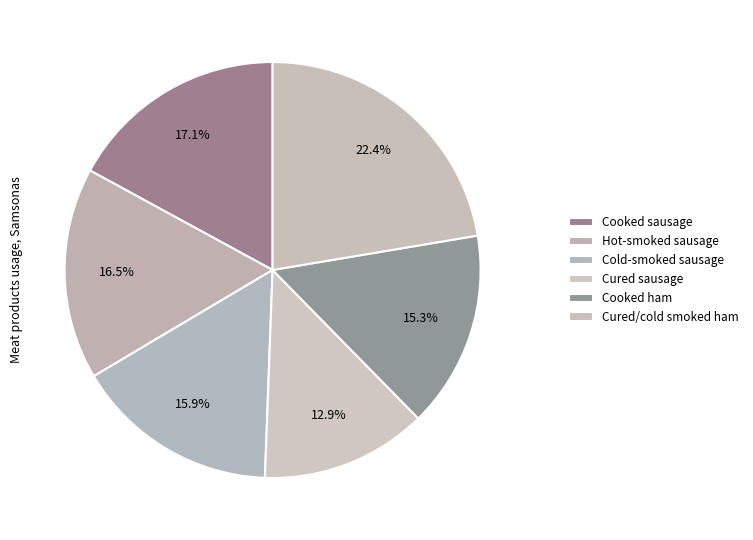

How many segments does this pie chart have?

6